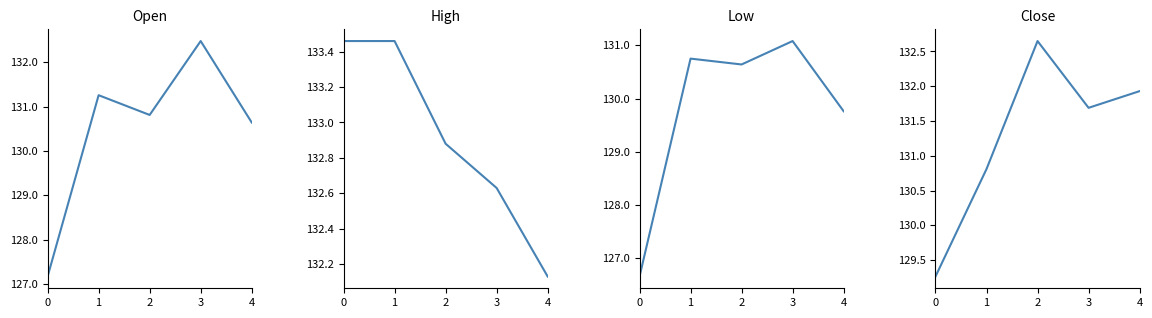

What is the approximate value of High at 4?

132.1